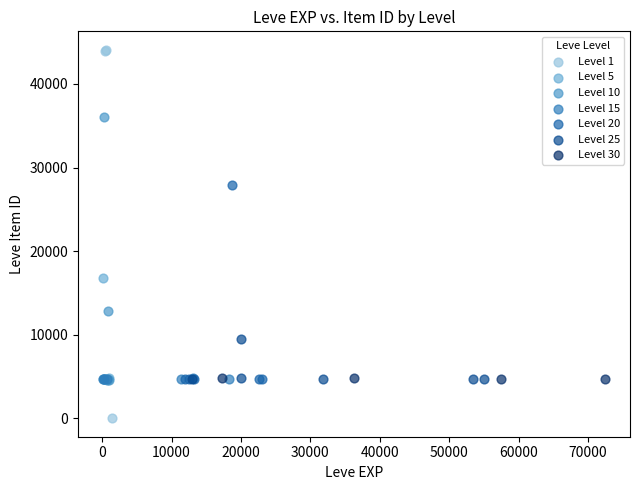

Which series has the widest spread of Y values?

Level 1